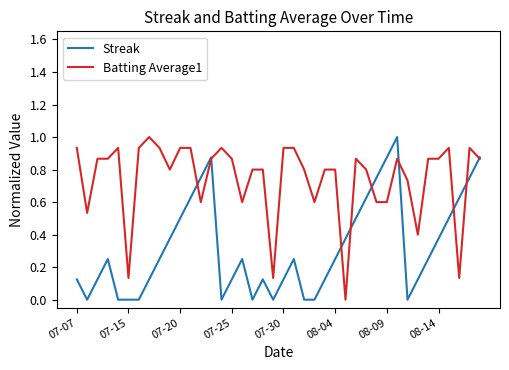

Rank the series by their average value, from highest to lowest.

Batting Average1, Streak